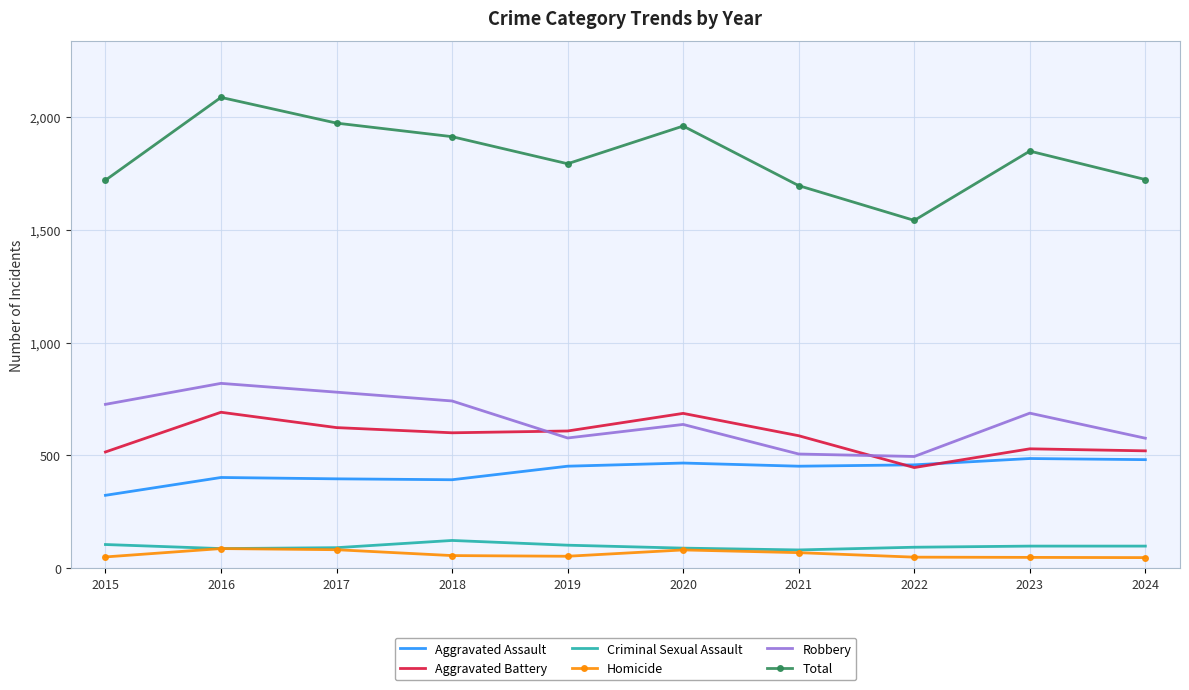

What is the sum of all Criminal Sexual Assault values?

967